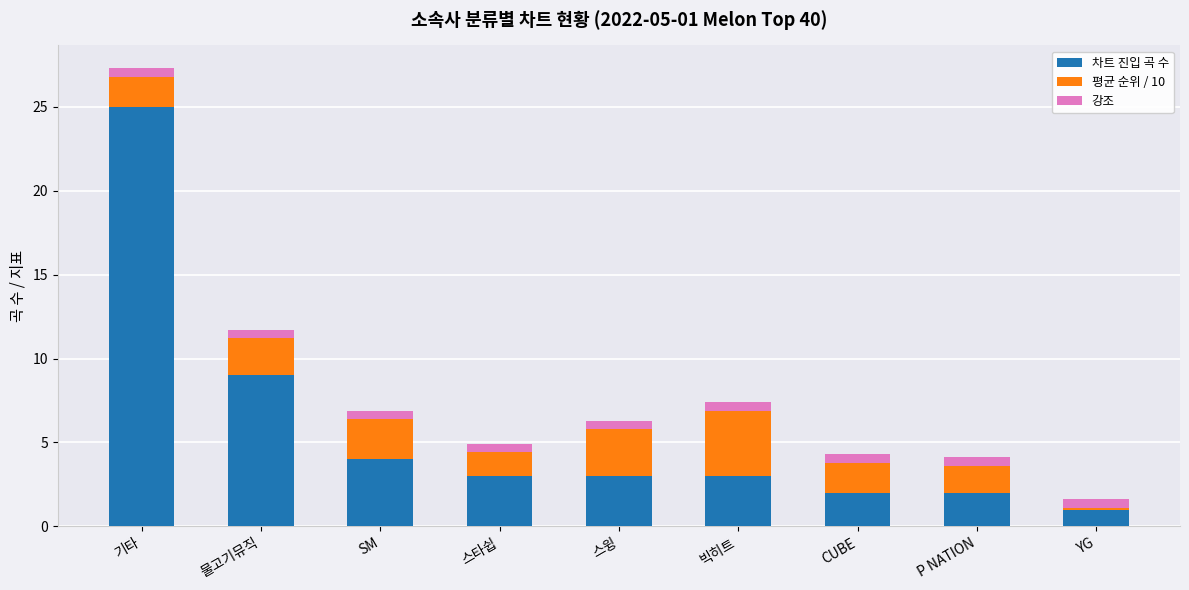

At which category is the sum across all series the highest?

기타